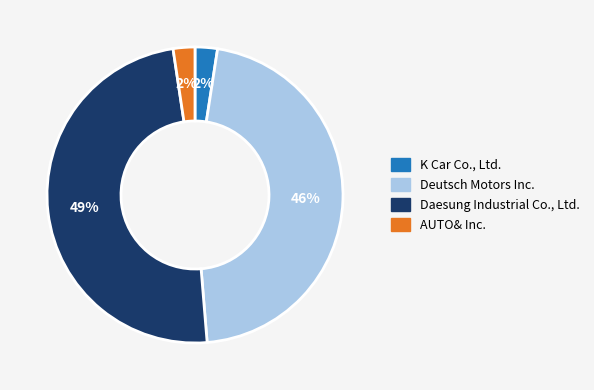

Does any single category account for the majority?

No